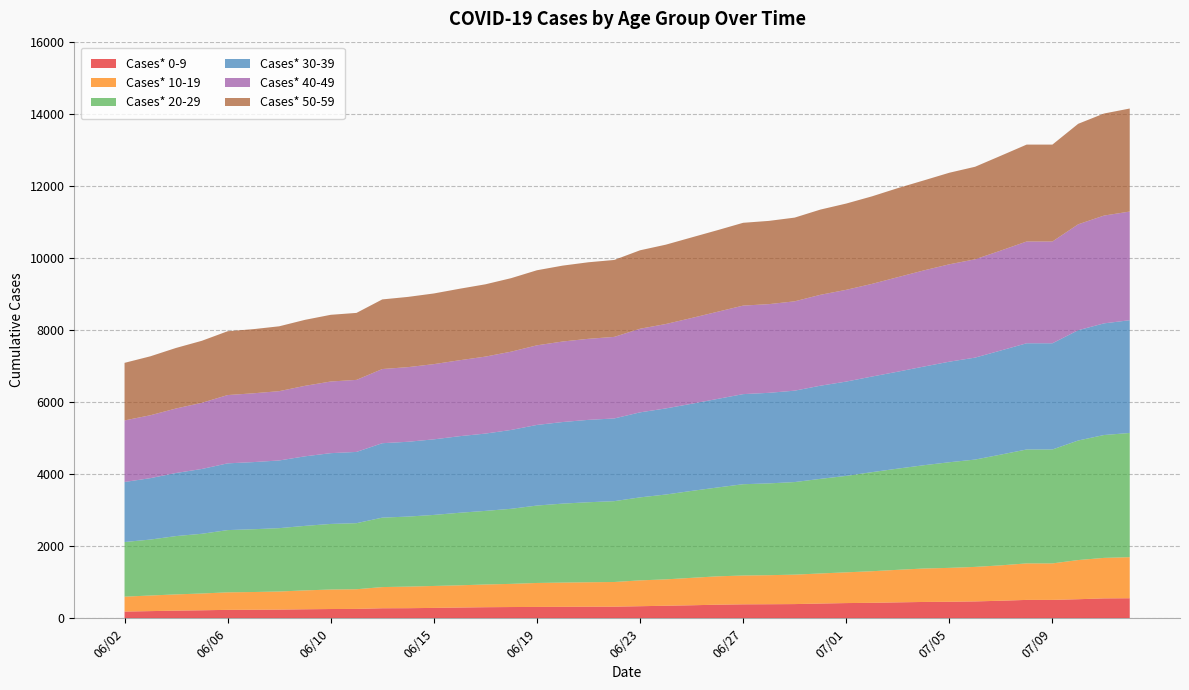

Reading left to right, list all the values displayed in this chart.

Cases* 0-9: 06/02=186	06/03=199	06/04=212	06/05=222	06/06=234	06/07=237	06/08=241	06/09=250	06/10=257	06/11=260	06/13=278	06/14=280	06/15=288	06/16=298	06/17=307	06/18=312	06/19=315	06/20=318	06/21=321	06/22=322	06/23=335	06/24=348	06/25=361	06/26=377	06/27=387	06/28=390	06/29=394	06/30=409	07/01=422	07/02=429	07/03=442	07/04=453	07/05=458	07/06=468	07/07=487	07/08=510	07/09=510	07/10=529	07/11=552	07/12=556
Cases* 10-19: 06/02=414	06/03=433	06/04=451	06/05=466	06/06=486	06/07=492	06/08=502	06/09=524	06/10=541	06/11=546	06/13=588	06/14=599	06/15=609	06/16=617	06/17=631	06/18=643	06/19=665	06/20=673	06/21=679	06/22=685	06/23=717	06/24=732	06/25=761	06/26=787	06/27=800	06/28=806	06/29=817	06/30=835	07/01=853	07/02=877	07/03=903	07/04=928	07/05=941	07/06=958	07/07=982	07/08=1013	07/09=1013	07/10=1087	07/11=1124	07/12=1140
Cases* 20-29: 06/02=1516	06/03=1552	06/04=1618	06/05=1657	06/06=1727	06/07=1742	06/08=1758	06/09=1790	06/10=1820	06/11=1833	06/13=1927	06/14=1943	06/15=1971	06/16=2013	06/17=2042	06/18=2083	06/19=2148	06/20=2191	06/21=2220	06/22=2243	06/23=2303	06/24=2354	06/25=2412	06/26=2465	06/27=2533	06/28=2547	06/29=2569	06/30=2625	07/01=2676	07/02=2749	07/03=2808	07/04=2865	07/05=2931	07/06=2978	07/07=3073	07/08=3161	07/09=3161	07/10=3317	07/11=3409	07/12=3446
Cases* 30-39: 06/02=1666	06/03=1704	06/04=1751	06/05=1798	06/06=1852	06/07=1863	06/08=1878	06/09=1930	06/10=1964	06/11=1977	06/13=2065	06/14=2076	06/15=2097	06/16=2125	06/17=2145	06/18=2188	06/19=2237	06/20=2264	06/21=2286	06/22=2295	06/23=2359	06/24=2389	06/25=2418	06/26=2457	06/27=2500	06/28=2513	06/29=2536	06/30=2585	07/01=2617	07/02=2653	07/03=2690	07/04=2737	07/05=2790	07/06=2829	07/07=2889	07/08=2947	07/09=2947	07/10=3060	07/11=3098	07/12=3129
Cases* 40-49: 06/02=1708	06/03=1745	06/04=1790	06/05=1836	06/06=1895	06/07=1909	06/08=1923	06/09=1956	06/10=1988	06/11=1999	06/13=2058	06/14=2071	06/15=2087	06/16=2107	06/17=2136	06/18=2172	06/19=2209	06/20=2234	06/21=2249	06/22=2263	06/23=2320	06/24=2342	06/25=2380	06/26=2418	06/27=2456	06/28=2461	06/29=2479	06/30=2522	07/01=2546	07/02=2571	07/03=2622	07/04=2668	07/05=2702	07/06=2728	07/07=2773	07/08=2824	07/09=2824	07/10=2939	07/11=2991	07/12=3015
Cases* 50-59: 06/02=1598	06/03=1636	06/04=1680	06/05=1721	06/06=1771	06/07=1780	06/08=1800	06/09=1831	06/10=1851	06/11=1859	06/13=1932	06/14=1949	06/15=1961	06/16=1984	06/17=2006	06/18=2040	06/19=2083	06/20=2106	06/21=2124	06/22=2135	06/23=2177	06/24=2202	06/25=2236	06/26=2264	06/27=2298	06/28=2310	06/29=2323	06/30=2365	07/01=2394	07/02=2429	07/03=2471	07/04=2497	07/05=2541	07/06=2568	07/07=2631	07/08=2689	07/09=2689	07/10=2789	07/11=2832	07/12=2859